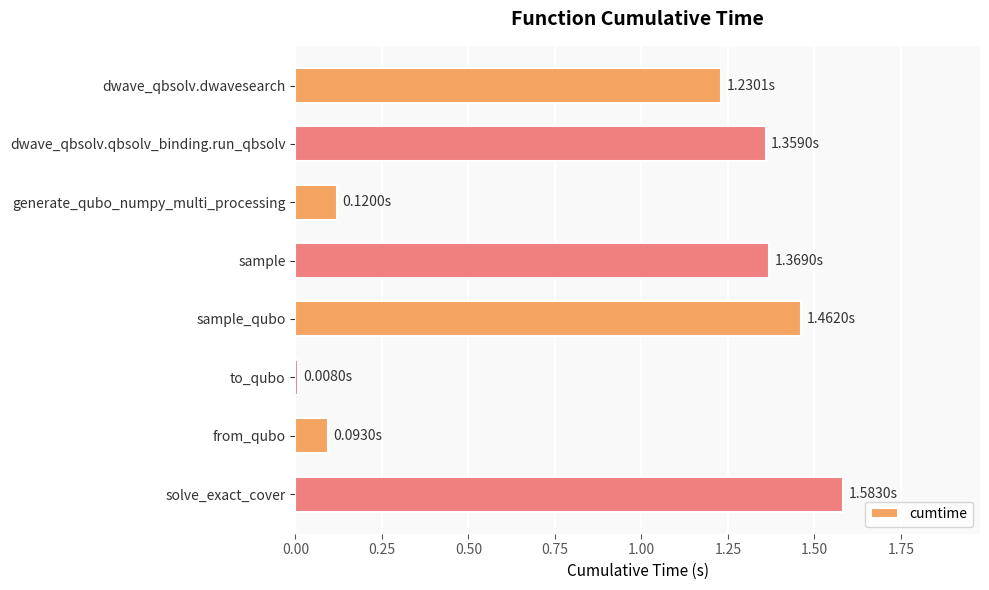

What is the label of the 7th bar from the bottom?

dwave_qbsolv.qbsolv_binding.run_qbsolv